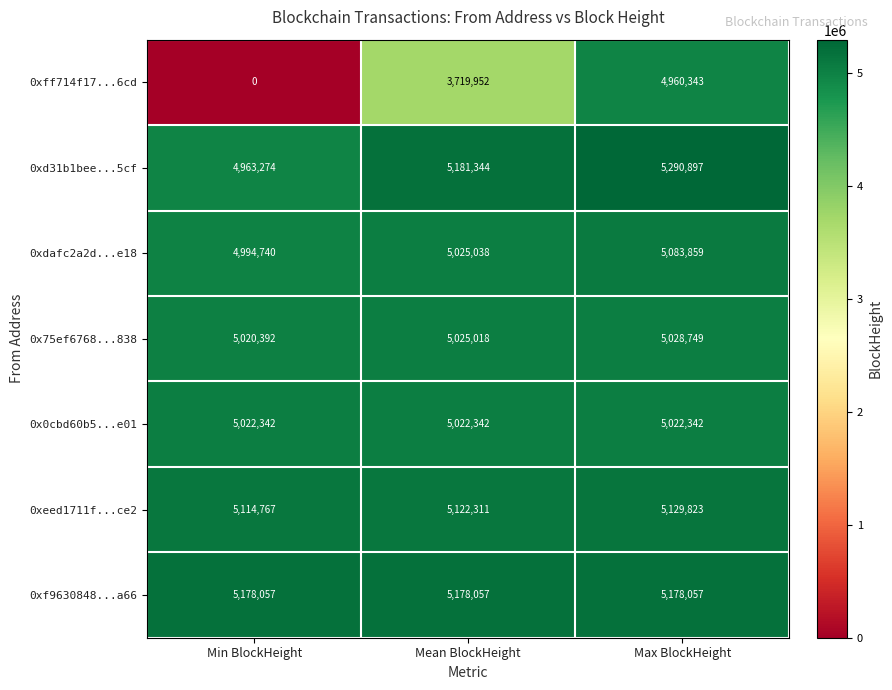

How many series are shown in this chart?

7